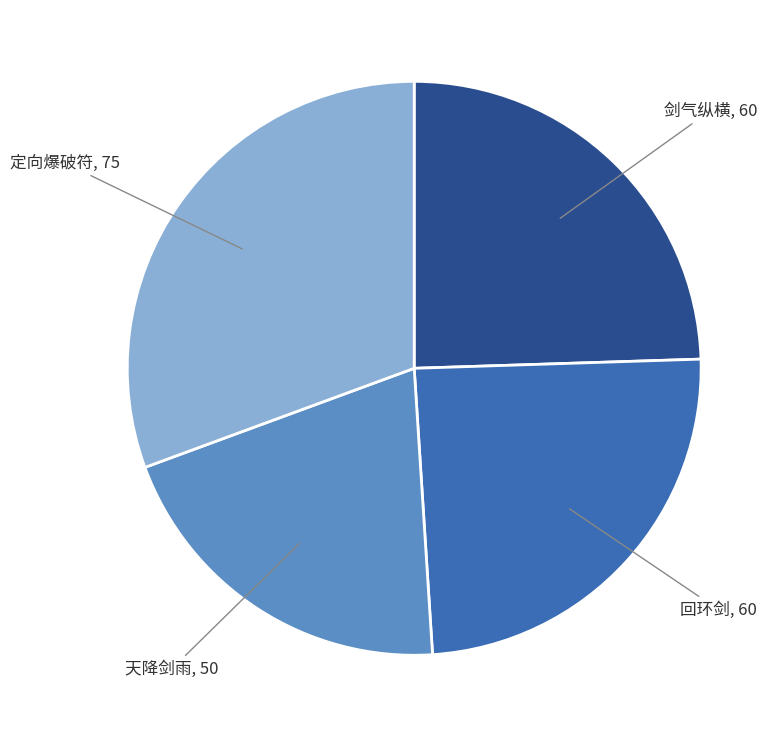

Count the number of slices in the pie.

4